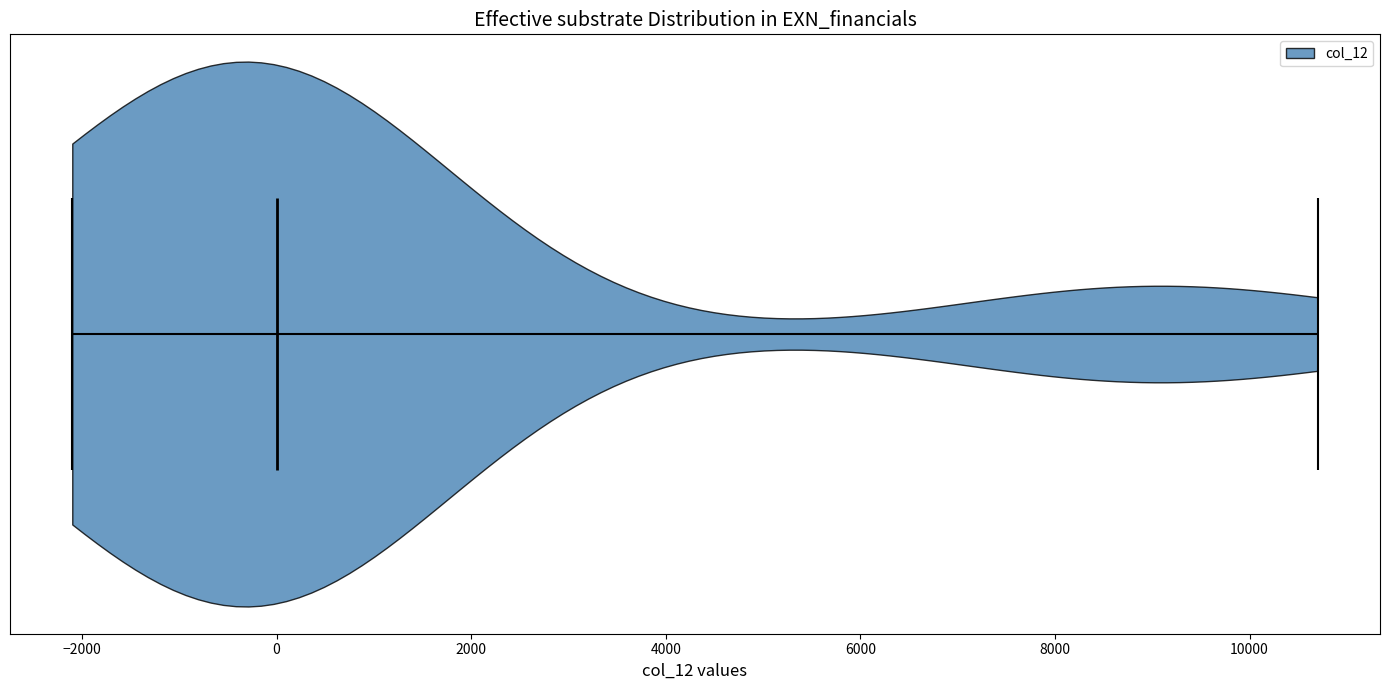

Read this violin plot against the x-axis: where its median line is, and the lowest and highest points the violin reaches. The values are not printed on the chart, so give them approximately, as read against the axis.

median line 0, lowest point -2000, highest point 10800